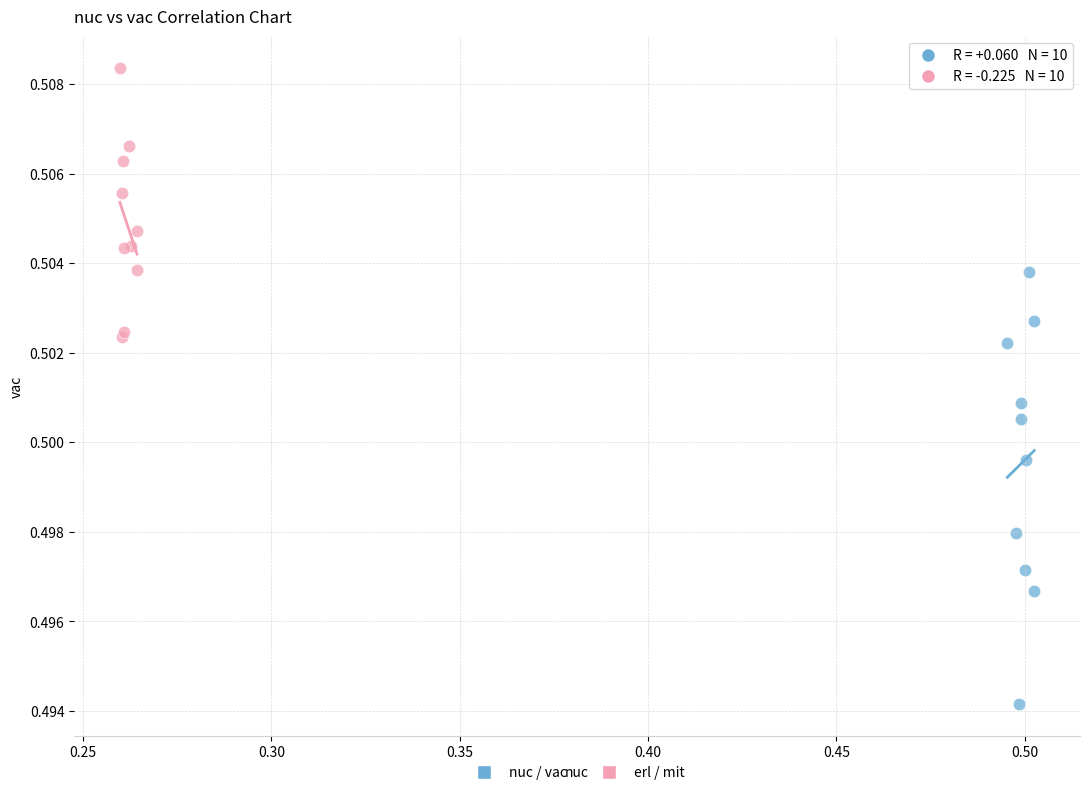

Which series has the widest spread of Y values?

nuc / vac